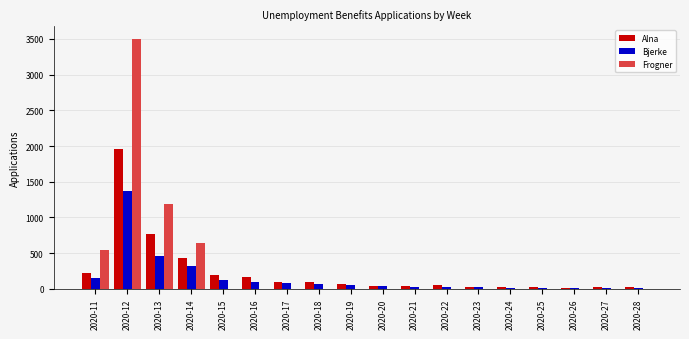

The value of Bjerke at 2020-15 is 129. True or false?

True